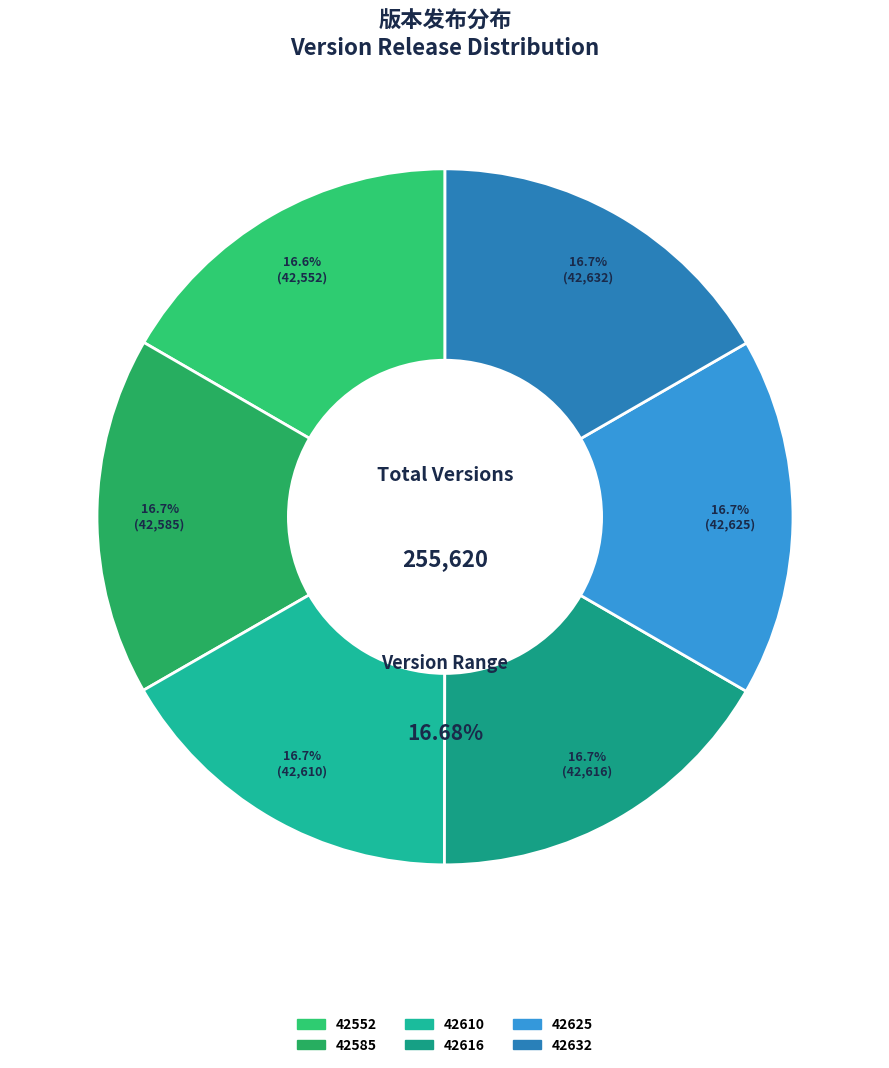

Which has a higher value, 42585 or 42610?

42610